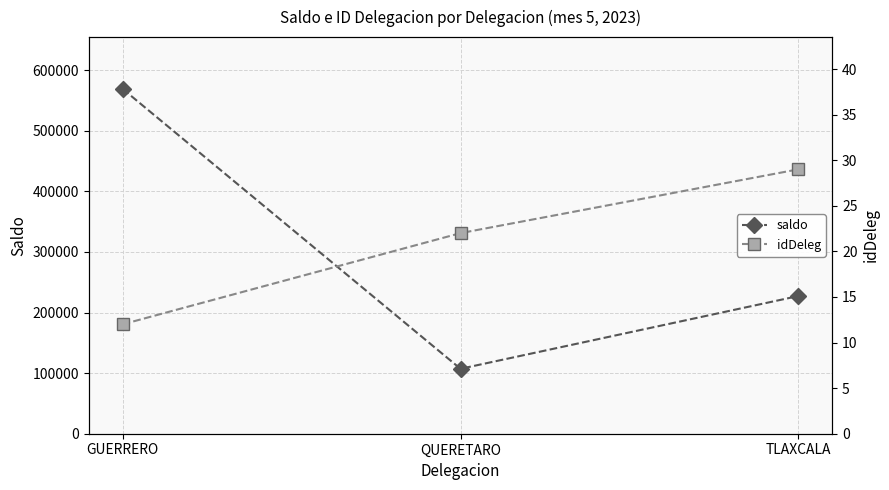

List the series in order of their peak value, highest first.

saldo, idDeleg